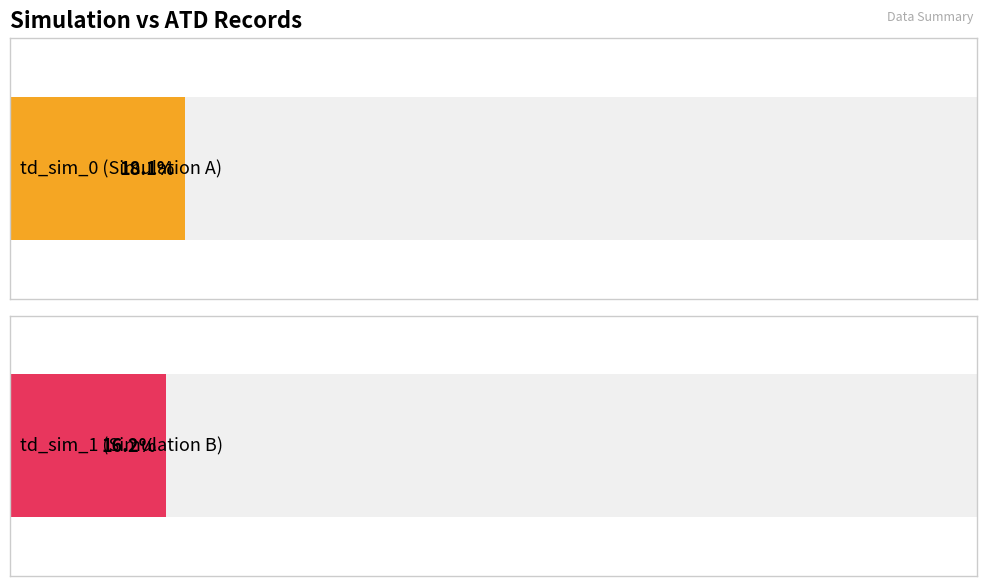

Are the bars horizontal?

Yes